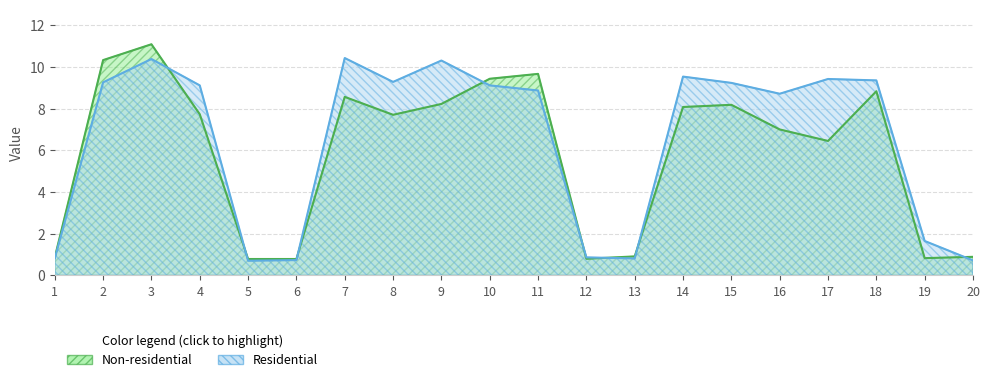

The value of col_11 at 14 is 4.5. True or false?

False